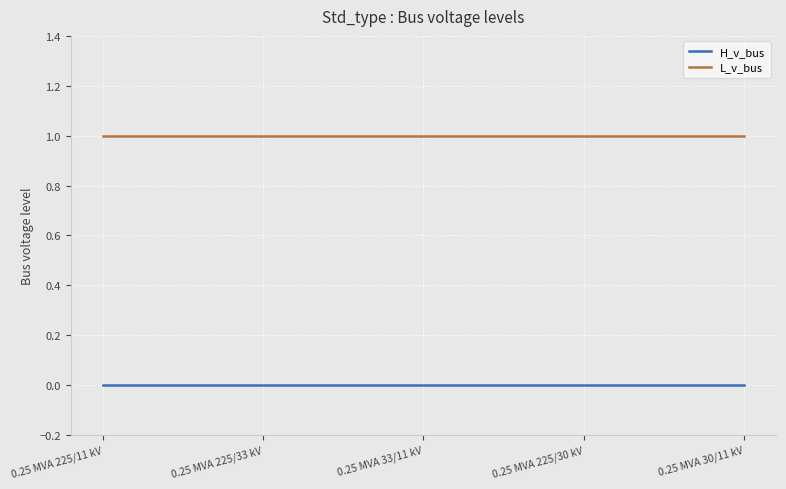

How many lines are shown in the chart?

2